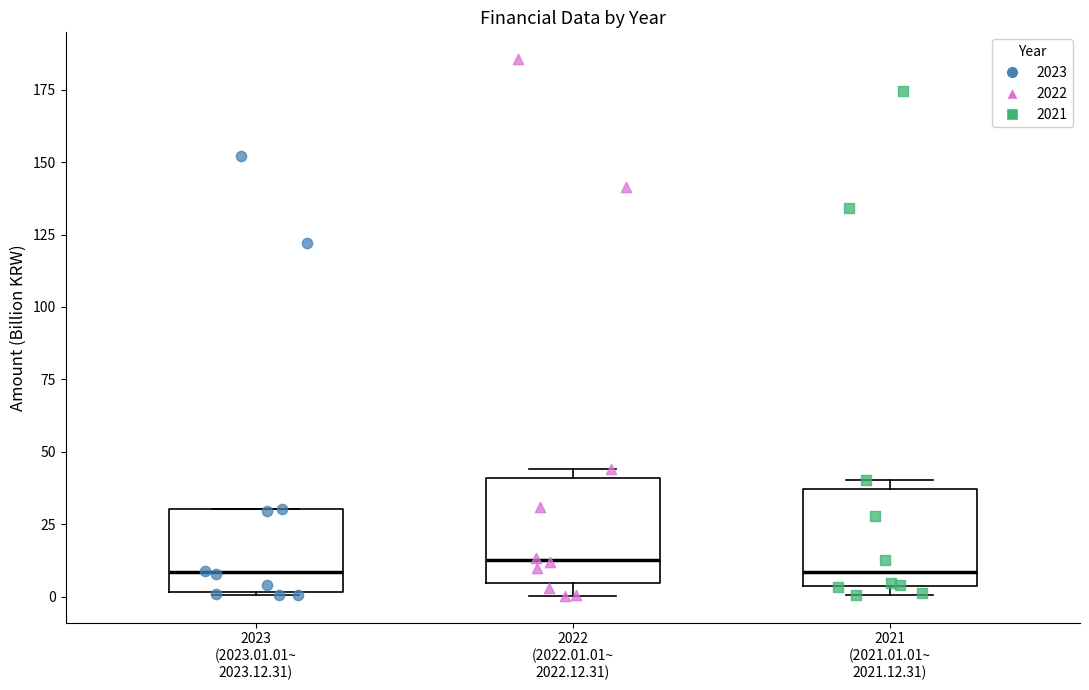

Where is the upper edge of the box for 2021 (2021.01.01~ 2021.12.31) on the y-axis? The values are not printed on the chart, so give them approximately, as read against the axis.

35